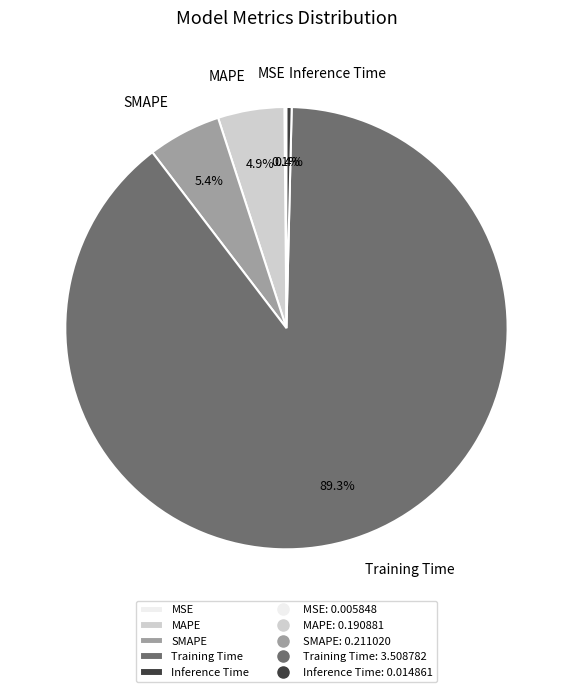

Does Inference Time account for over 50% of the chart?

No